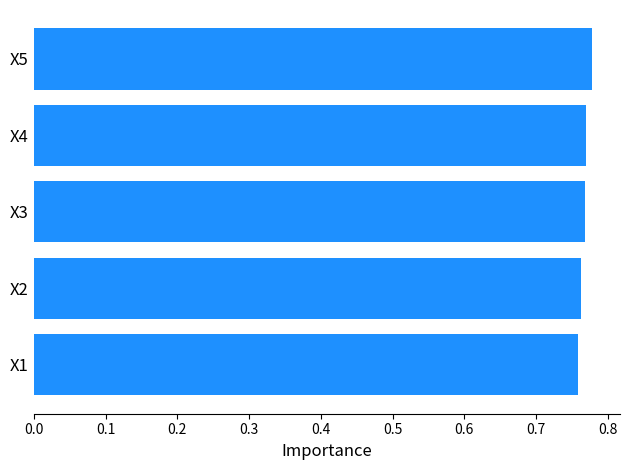

What is the sum of the values at X5 and X1?

1.5